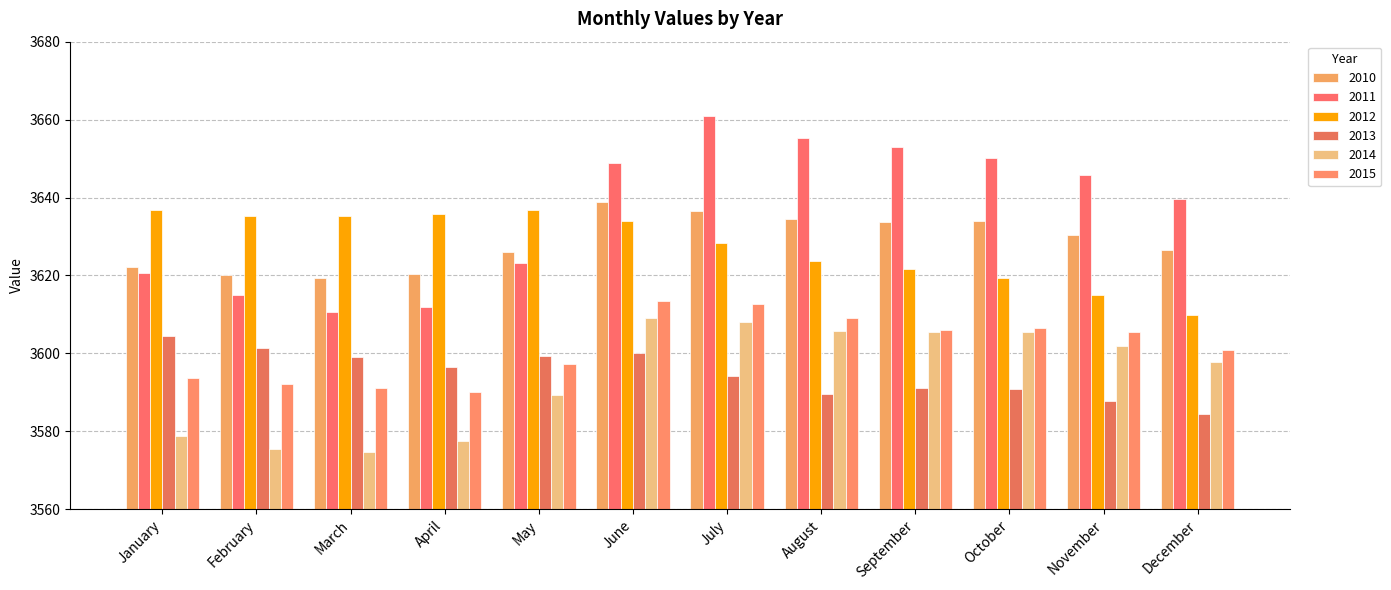

The value of 2010 at August is 2366.4. True or false?

False